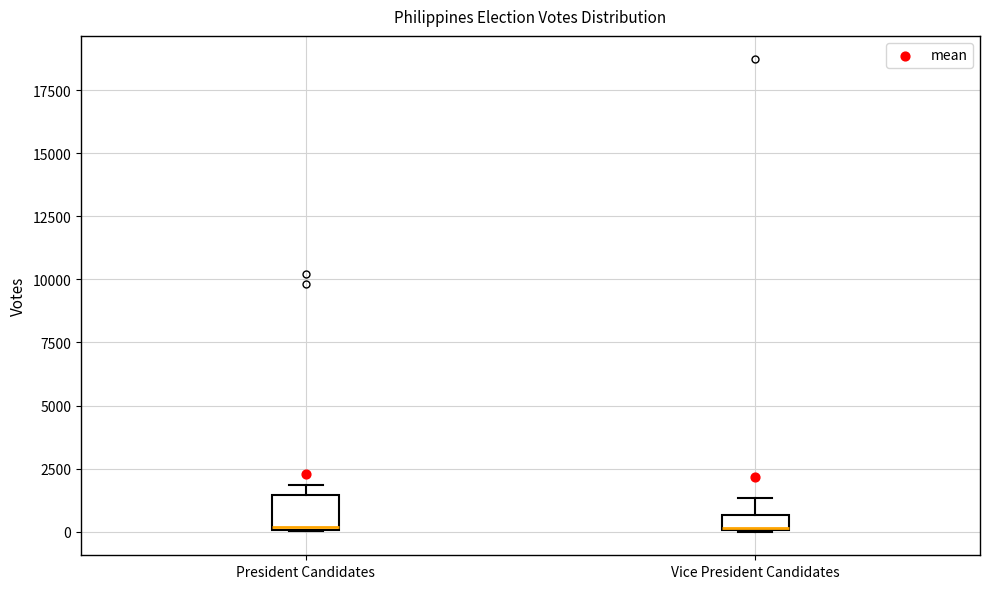

Where is the lower edge of the box for President Candidates on the y-axis? The values are not printed on the chart, so give them approximately, as read against the axis.

0